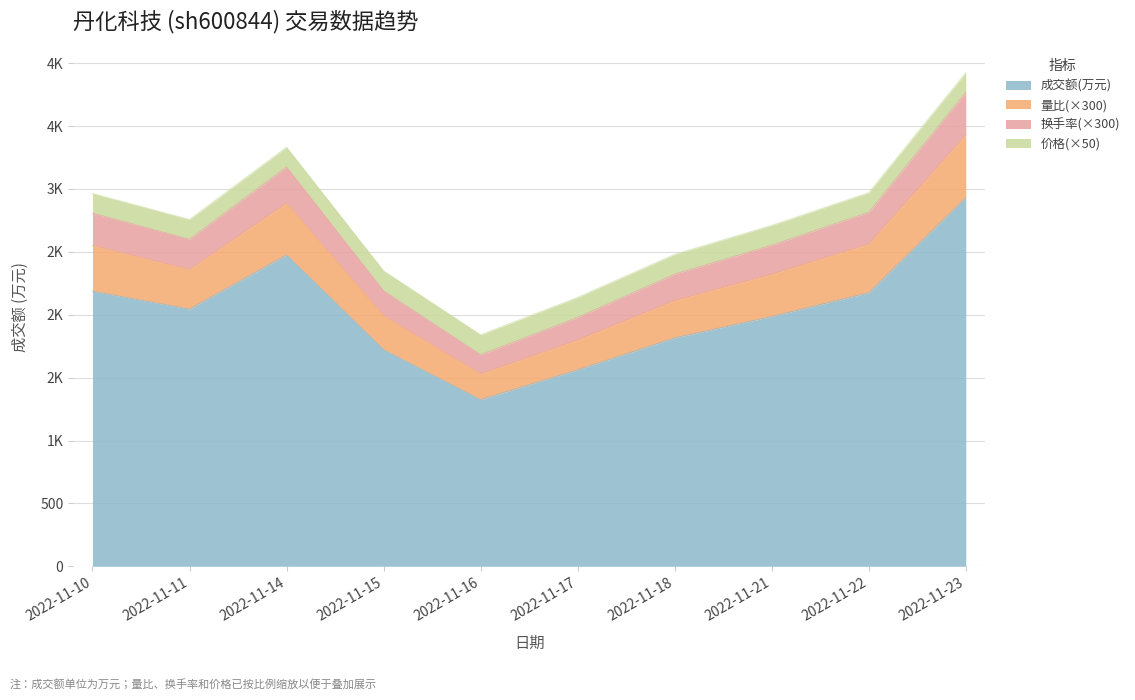

What are all the series names shown in the legend?

成交额(万元), 量比(×300), 换手率(×300), 价格(×50)